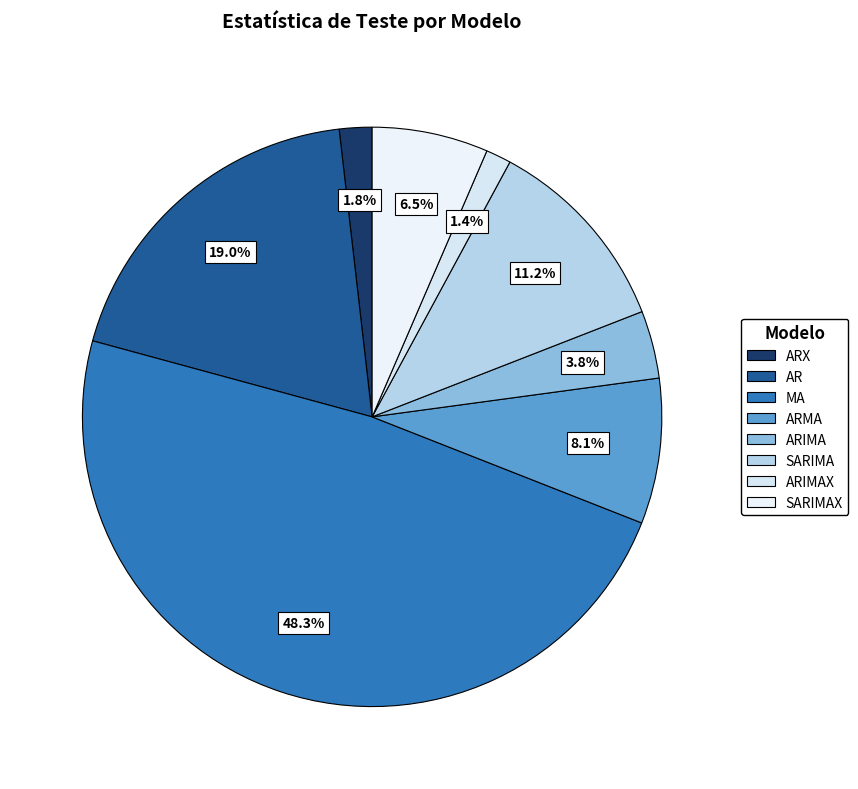

How many segments does this pie chart have?

8